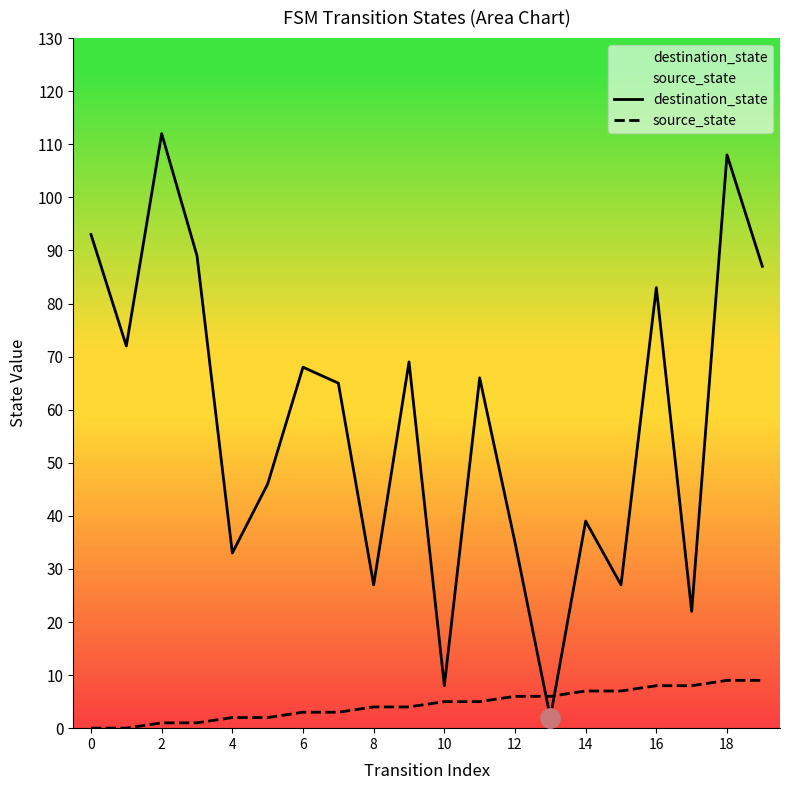

The source_state series shows 5 at 19. True or false?

False